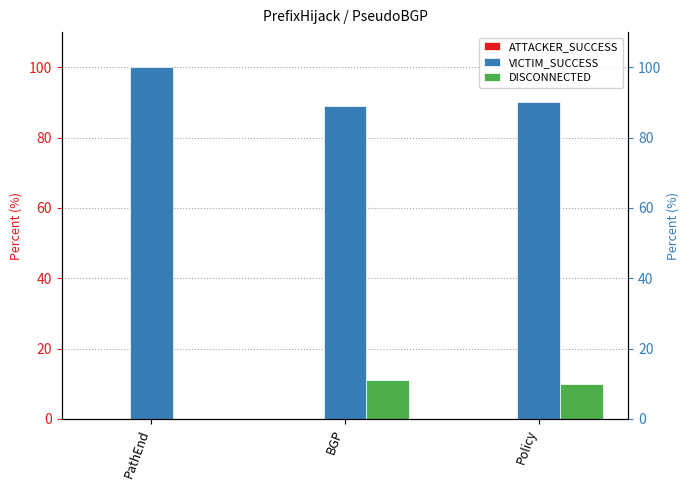

Reading left to right, what are all the values shown in this chart?

ATTACKER_SUCCESS: PathEnd=0.0	BGP=0.0	Policy=0.0
VICTIM_SUCCESS: PathEnd=100.0	BGP=88.9	Policy=90.0
DISCONNECTED: PathEnd=0.0	BGP=11.1	Policy=10.0